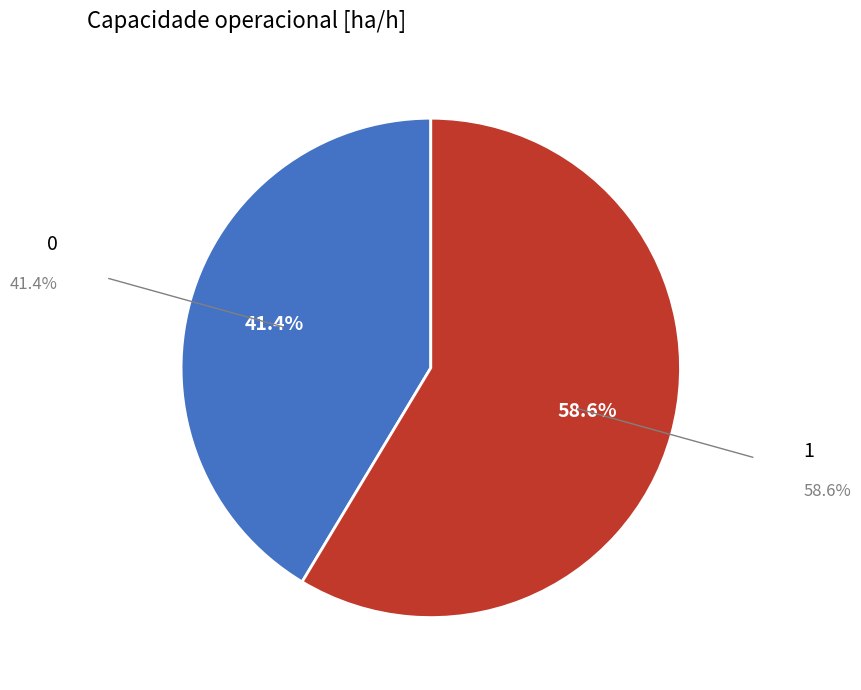

Is there any slice that represents more than half of the pie?

Yes